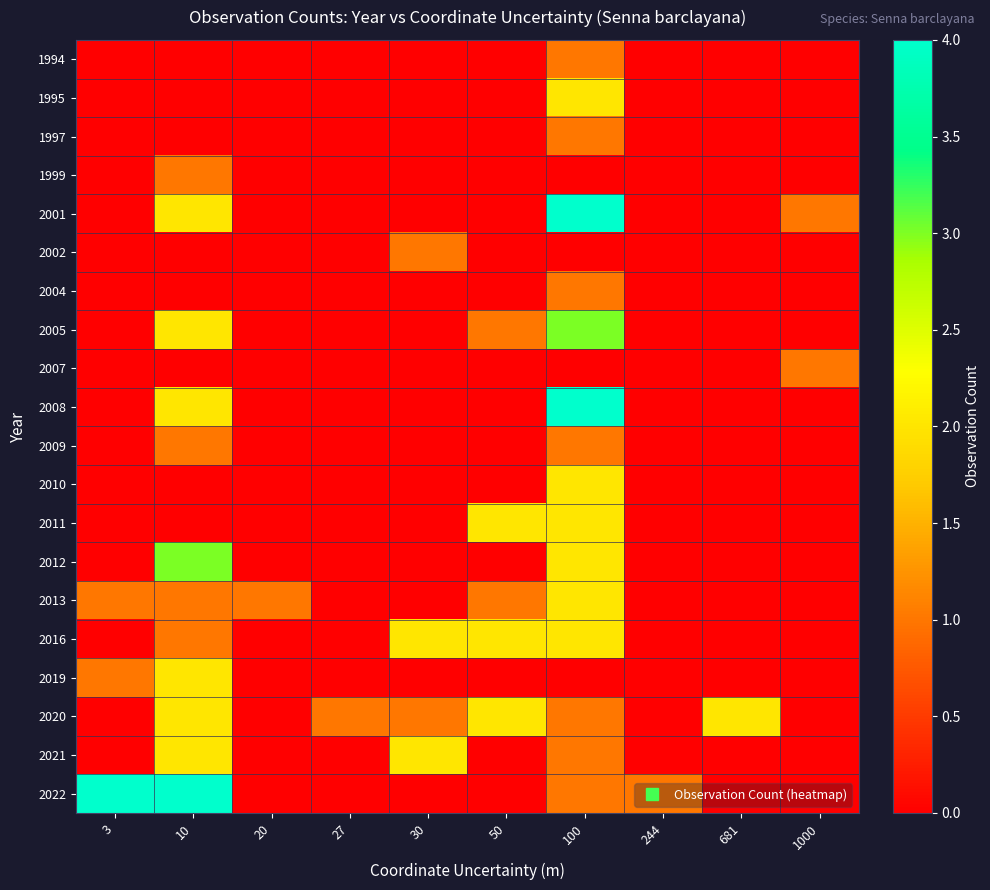

What is the total value across all series at 1000?

2